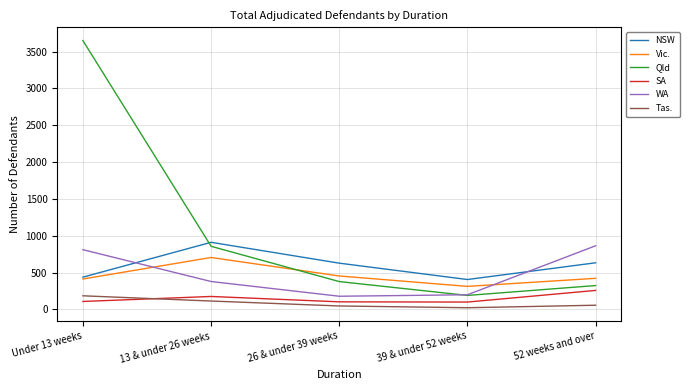

What is the greatest value displayed?

3649